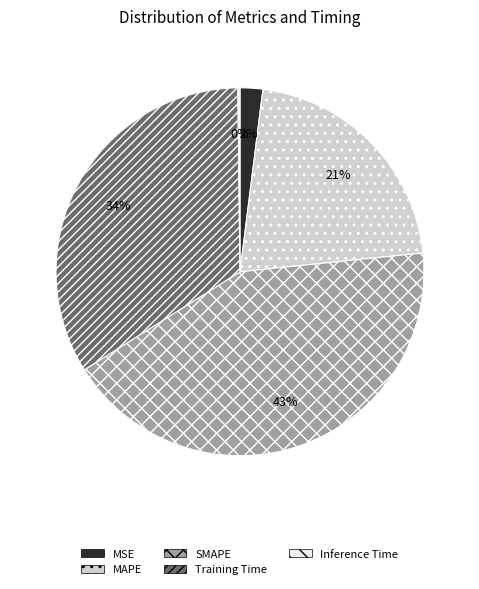

What is the largest slice in the pie chart?

SMAPE